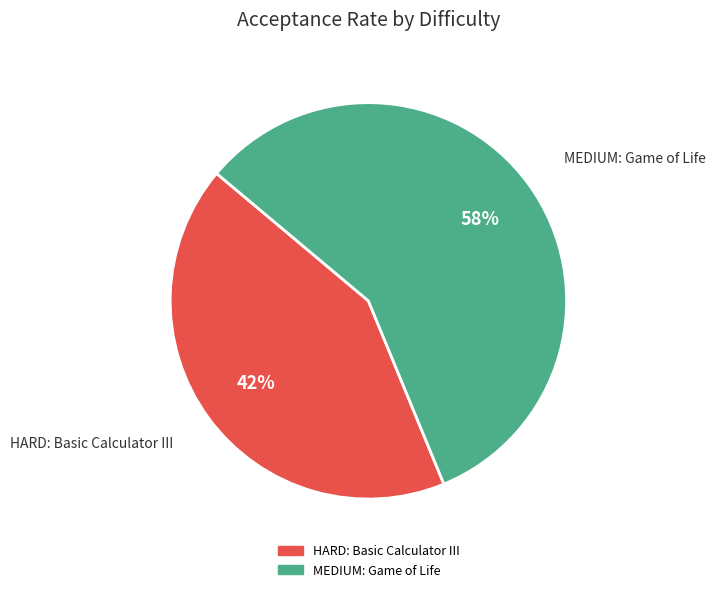

Which has a higher value, MEDIUM: Game of Life or HARD: Basic Calculator III?

MEDIUM: Game of Life